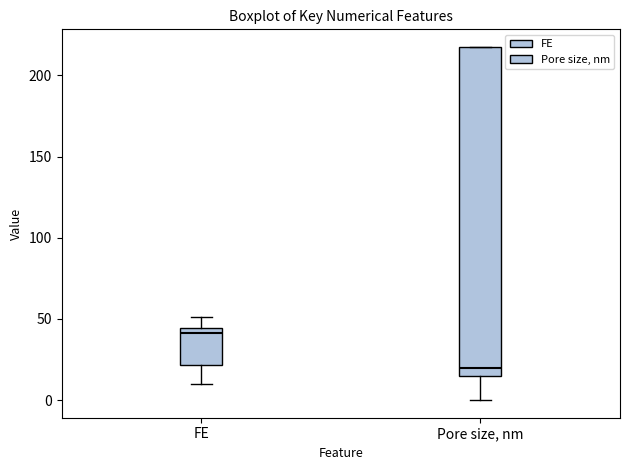

Reading left to right, transcribe this box plot: for each box, give where its median line is, the range the box spans, and where its two whiskers end, as read against the y-axis. The values are not printed on the chart, so give them approximately, as read against the axis.

FE: median 40, box 20 to 45, whiskers 10 to 50
Pore size, nm: median 20, box 15 to 220, whiskers 0 to 220